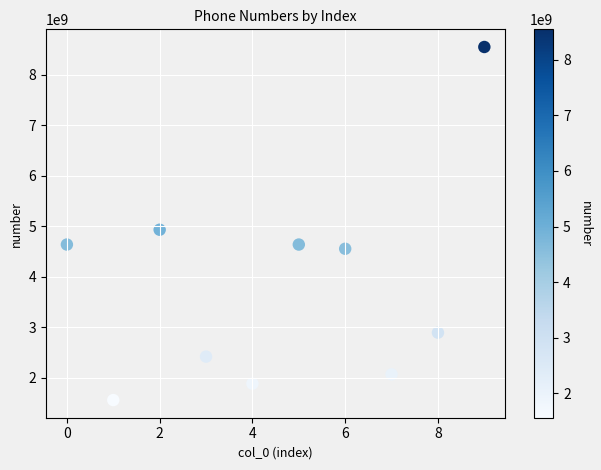

What Y value in the scatter plot is closest to 5054471916?

4931532174